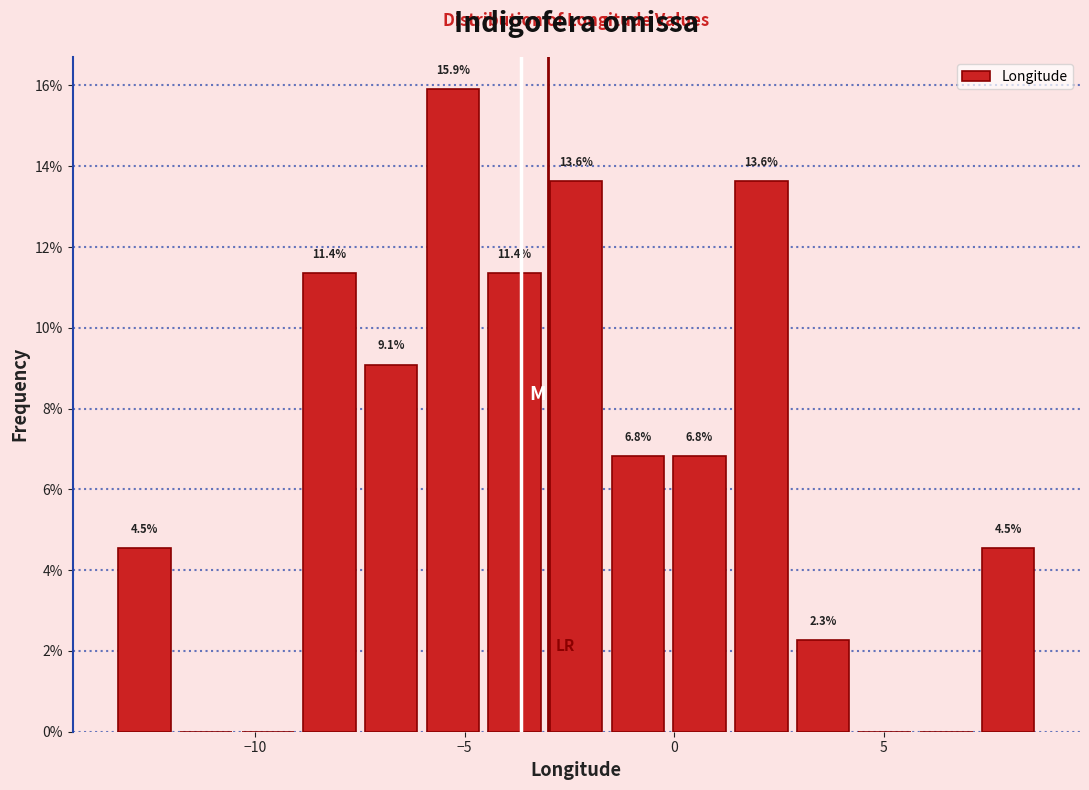

Read against the x-axis, roughly where is the centre of the tallest bar?

-5.5